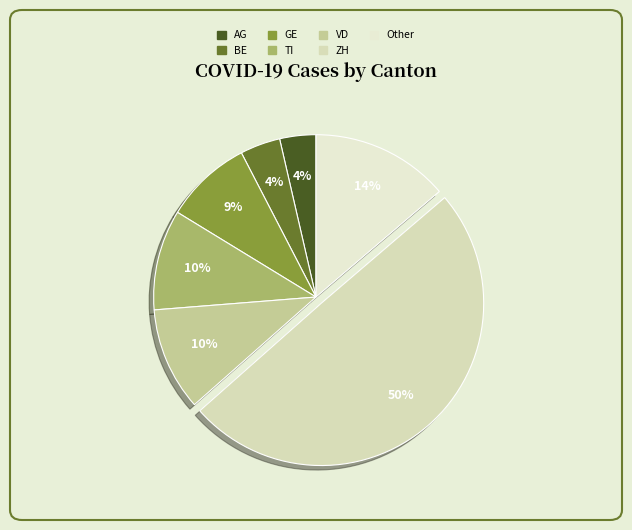

Is there any slice that represents more than half of the pie?

No